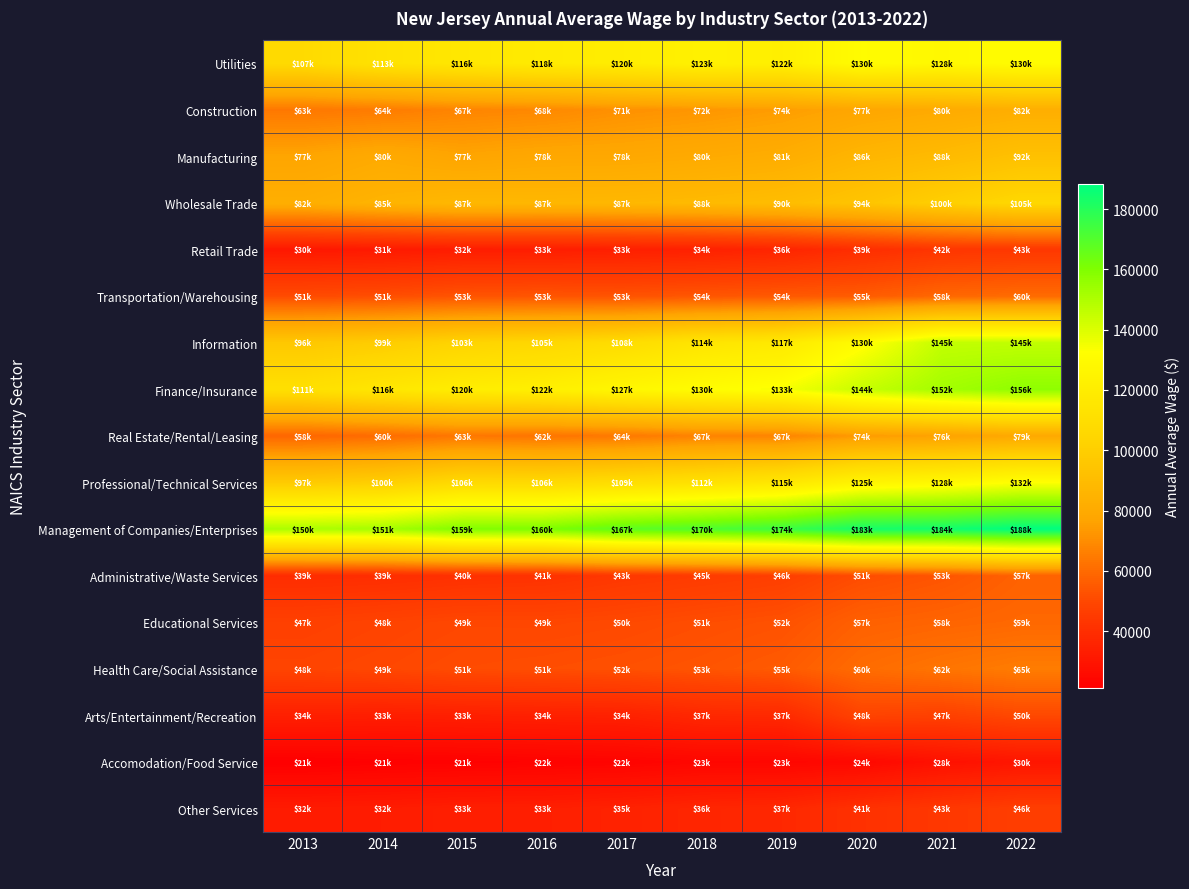

Which series has the largest total across all categories?

Management of Companies/Enterprises